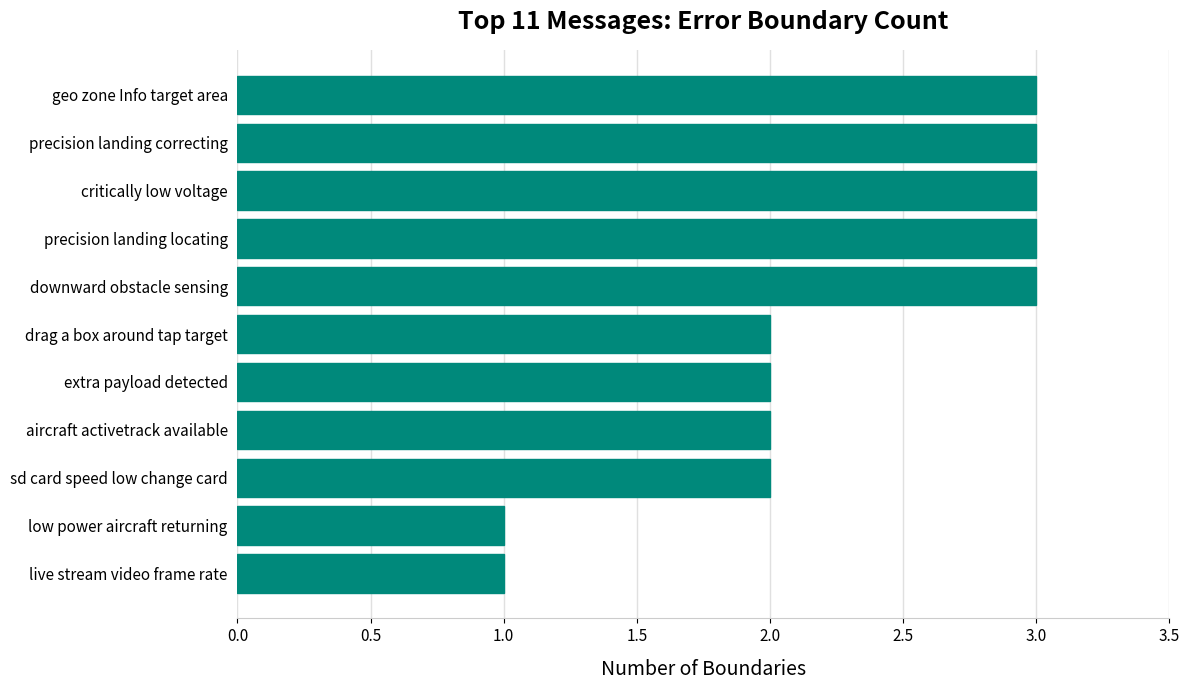

What is the sum of all values?

25